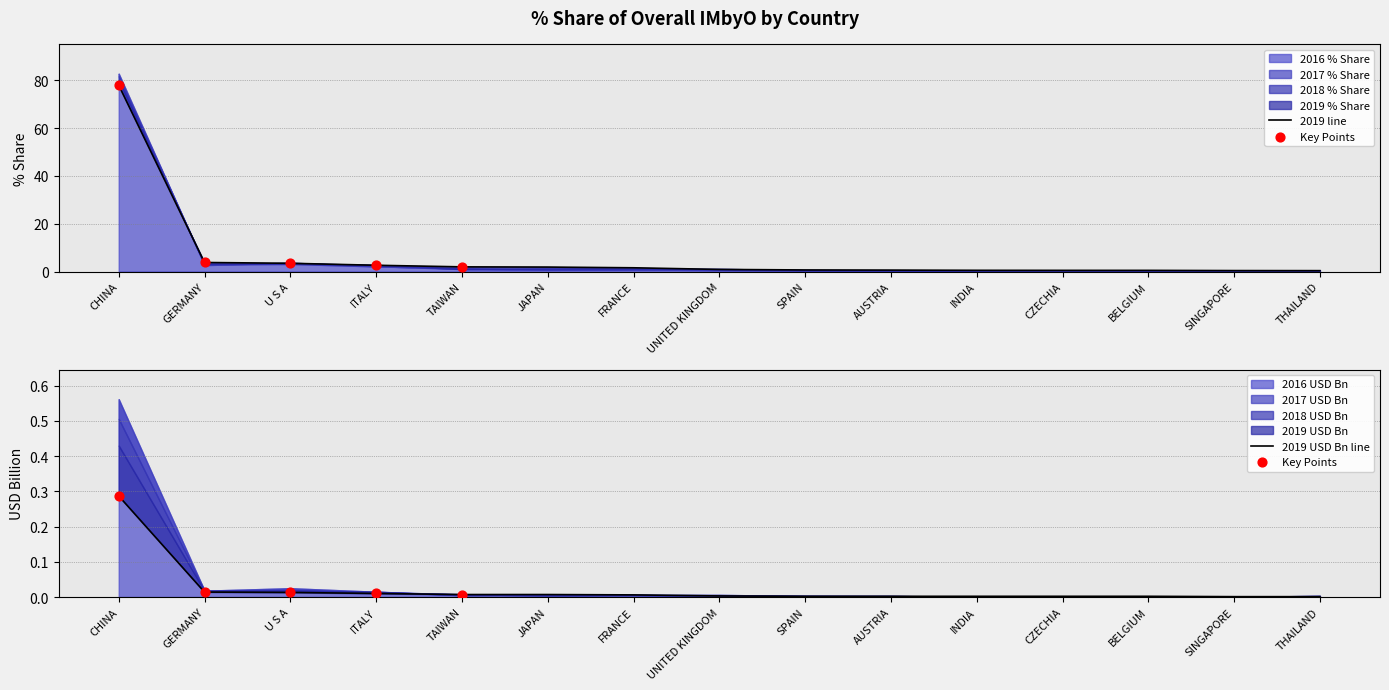

Is the value of 2017 % Share at INDIA greater than the value of 2016 % Share at INDIA?

No